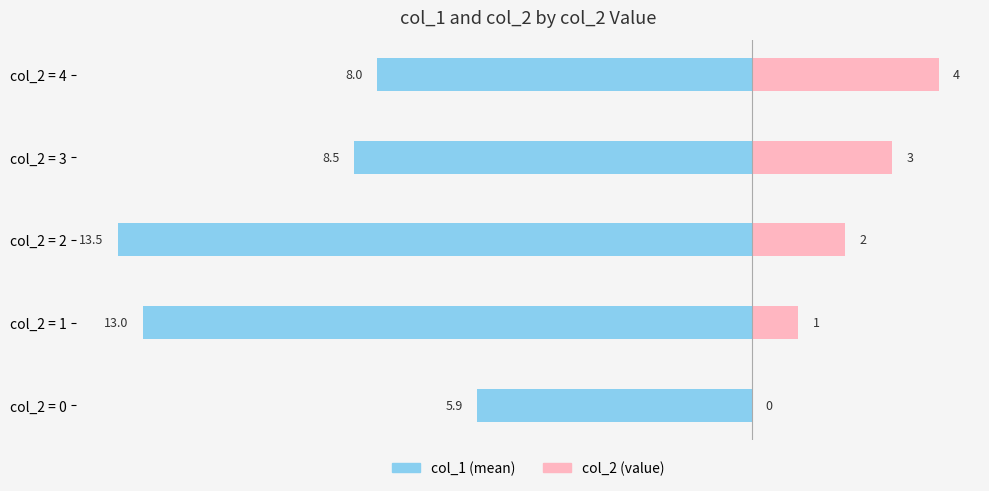

How many values in the col_2 (value) series exceed 2?

2